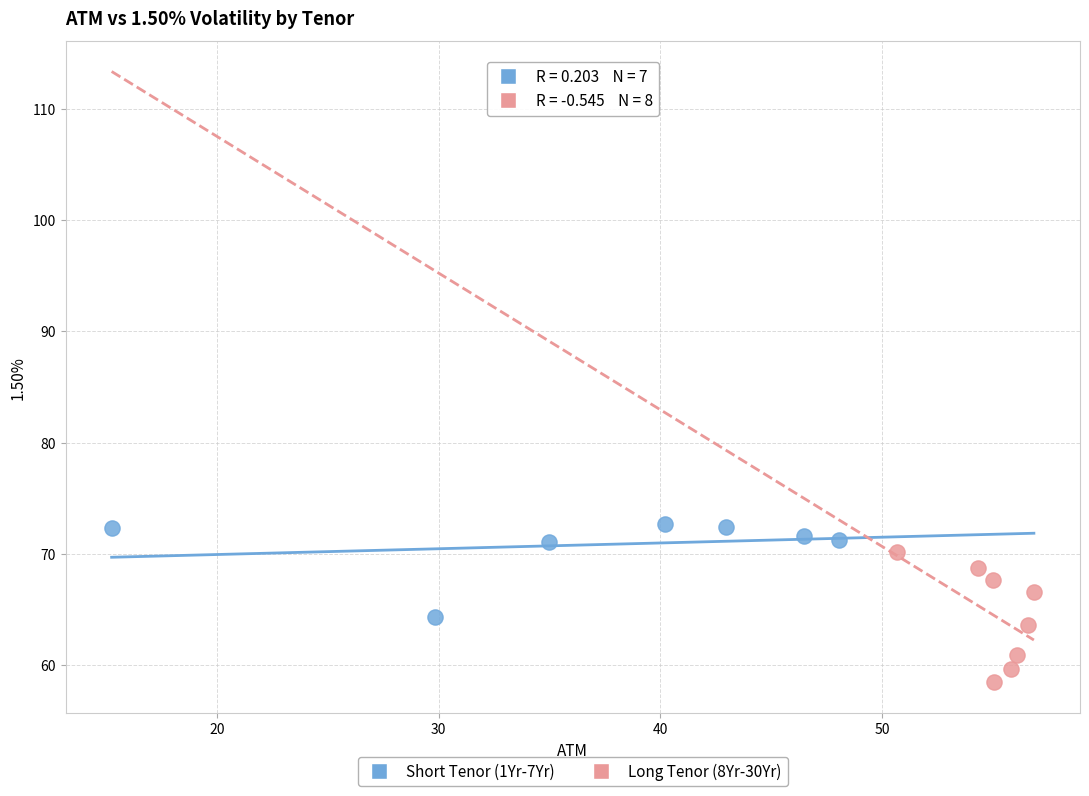

Which series reaches the maximum Y coordinate?

Short Tenor (1Yr-7Yr)